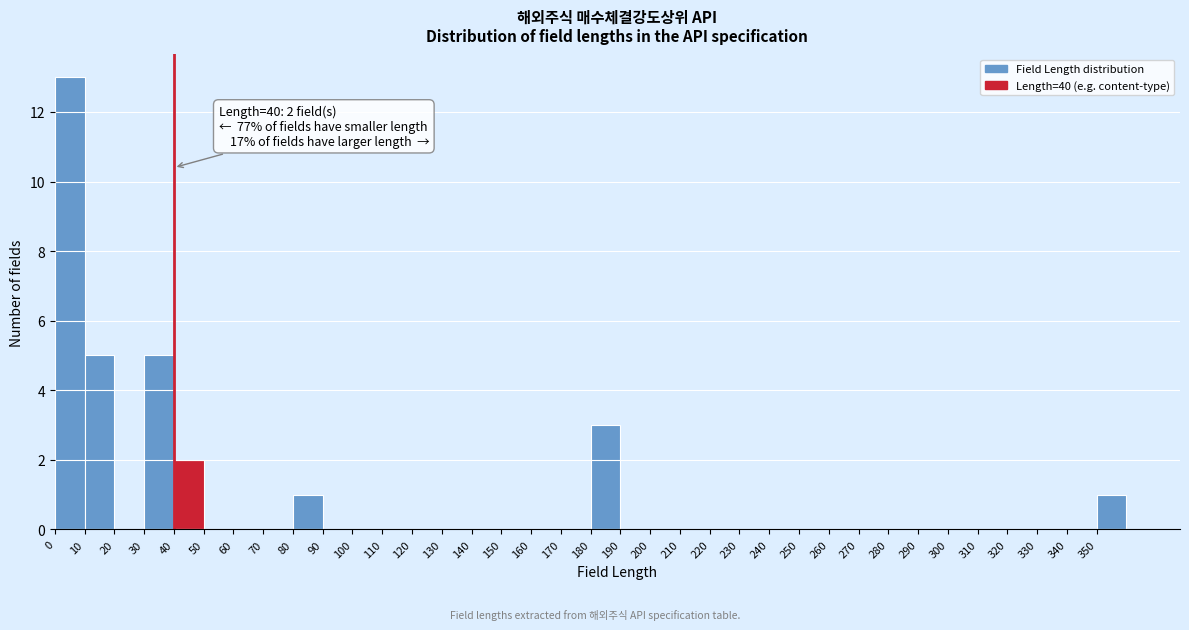

Which range on the x-axis has the tallest bar?

0 to 10